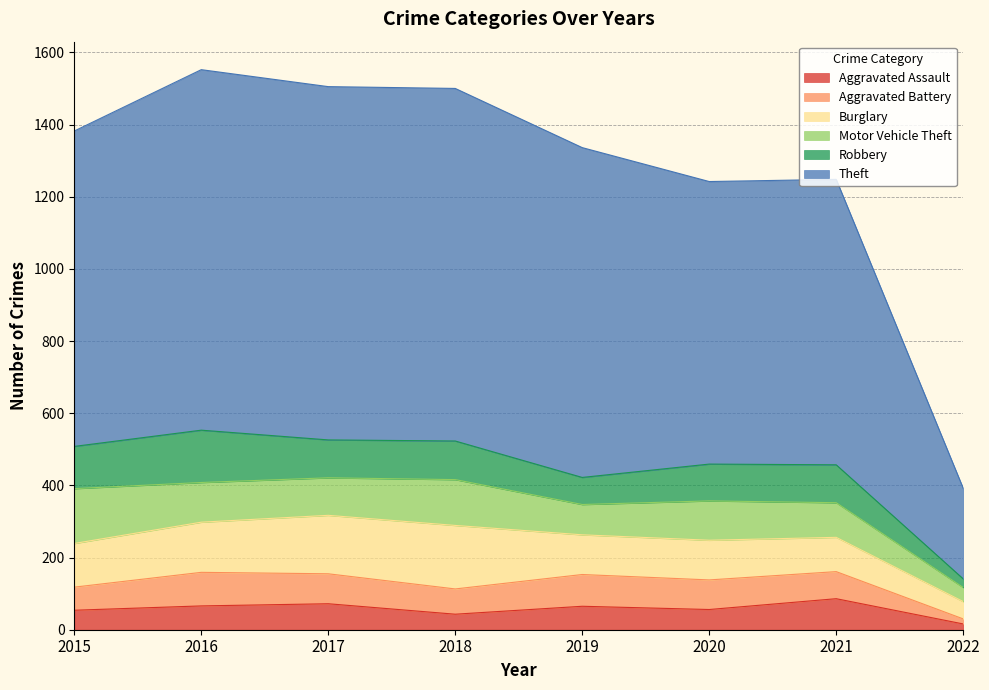

What is the lowest value of the Motor Vehicle Theft series?

39